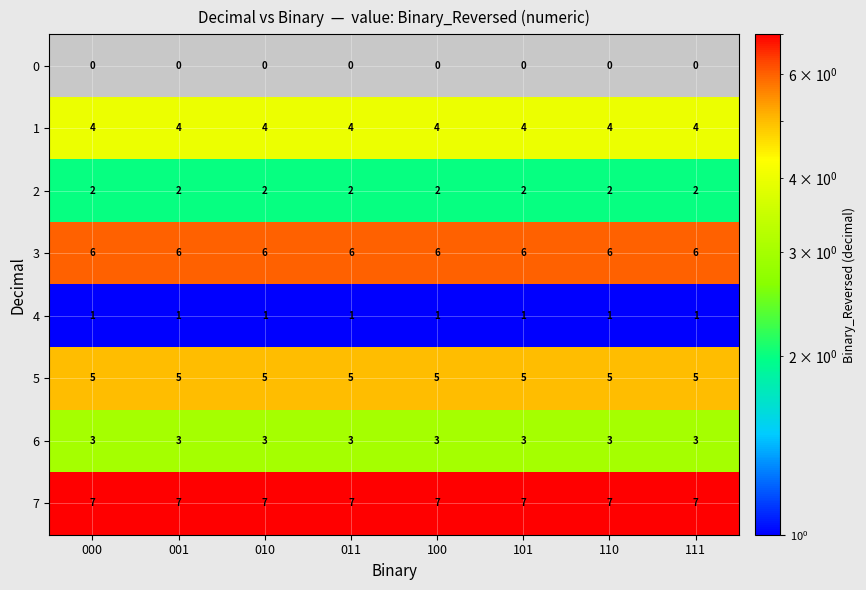

What is the spread (max minus min) of values at 001?

7